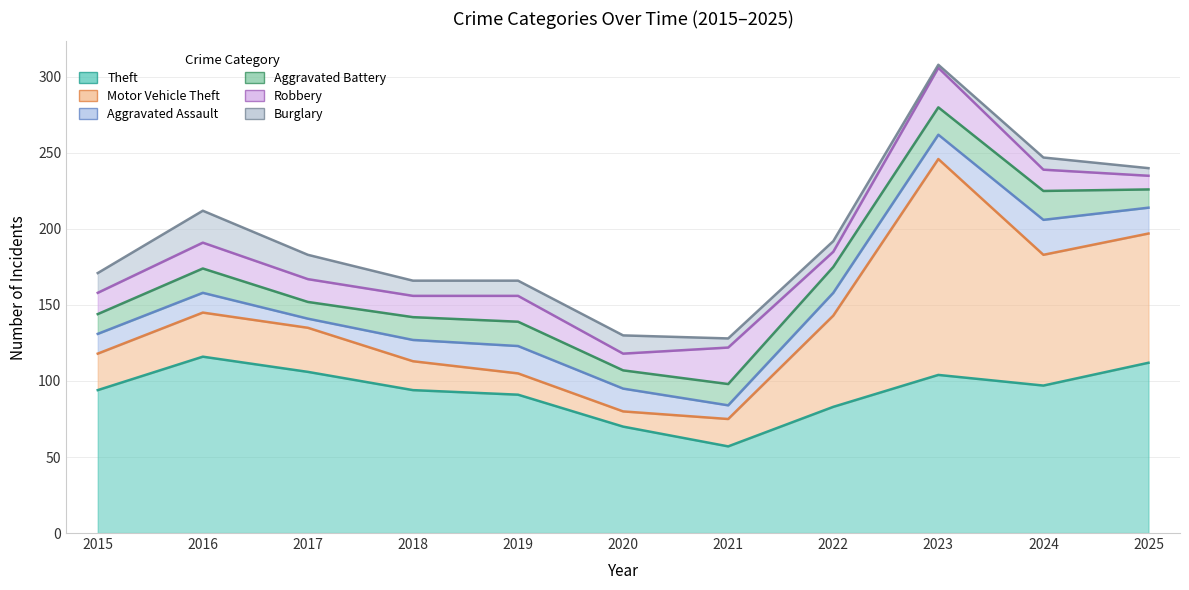

What is the average value of the Motor Vehicle Theft series?

47